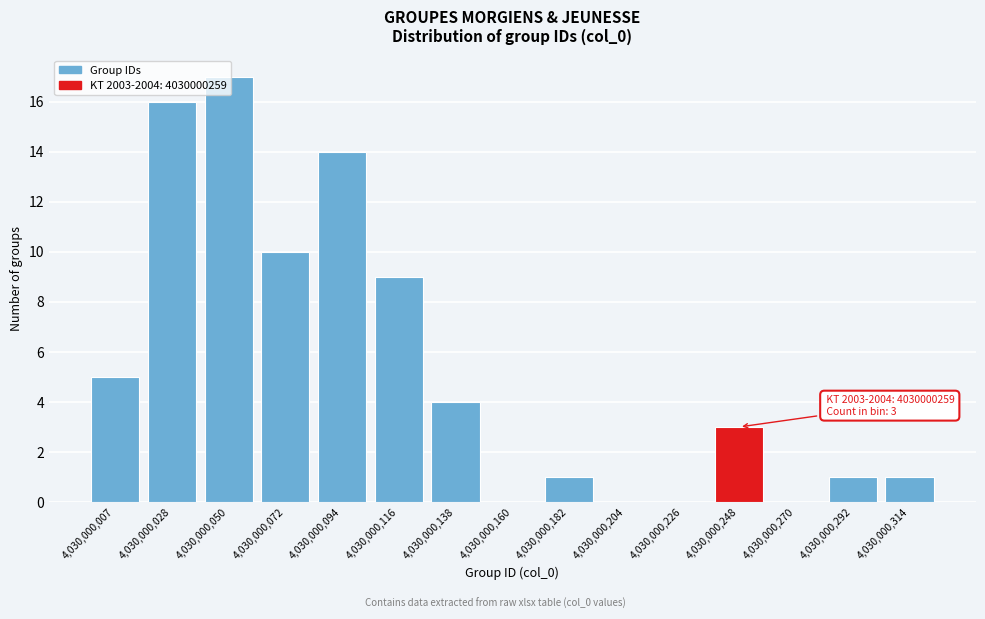

The value at 4,030,000,314 is 0. True or false?

False